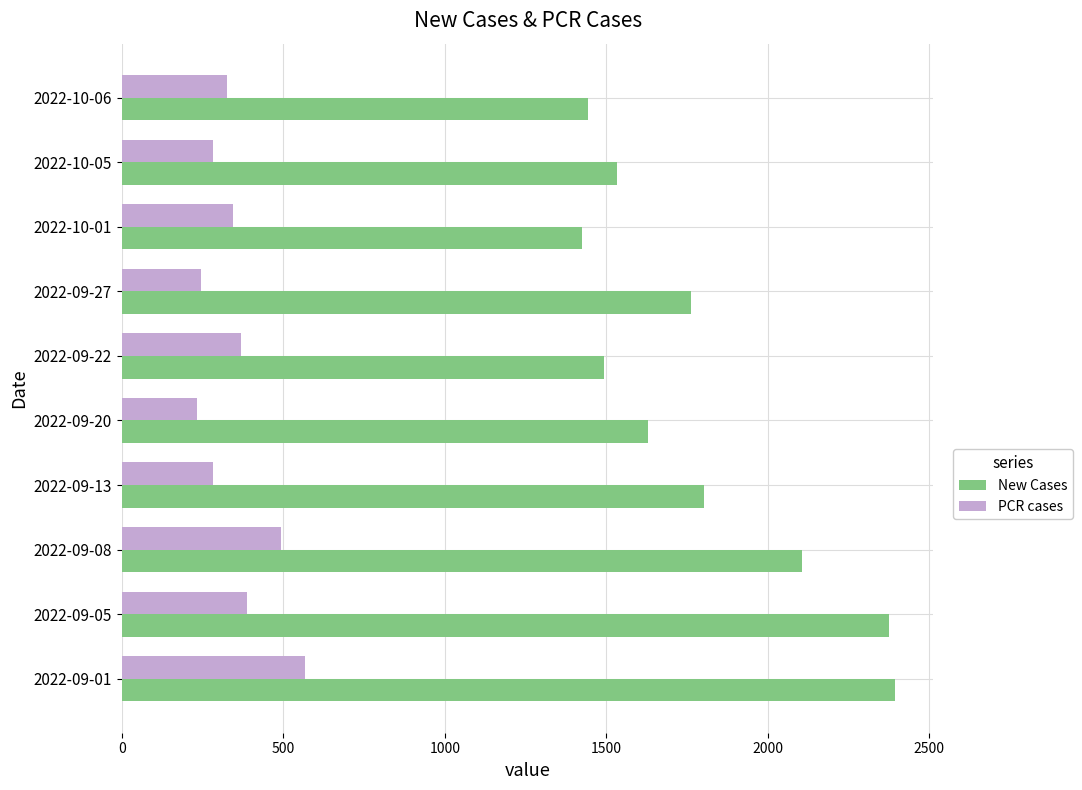

How many values in the PCR cases series are below 343?

5